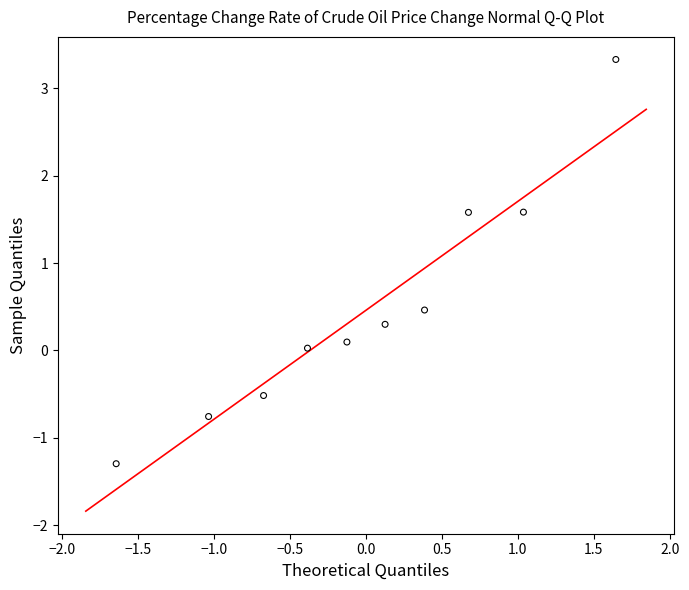

What is the range of X values (max minus min)?

3.3